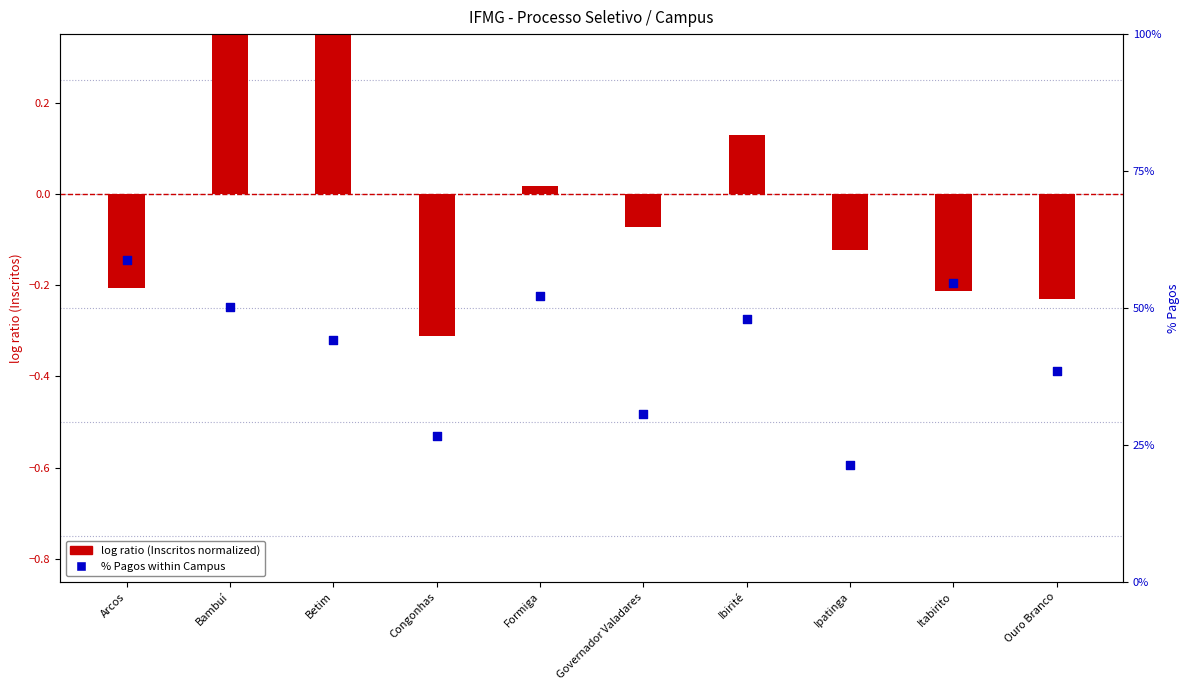

Which series has the largest total across all categories?

% Pagos within Campus